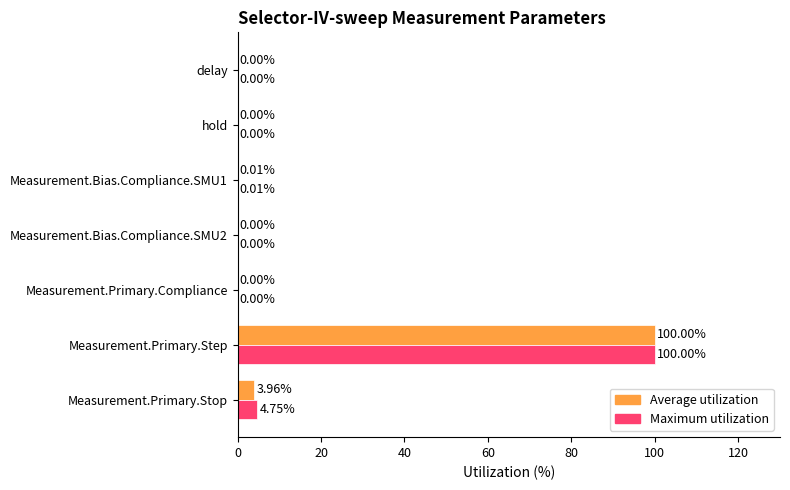

What is the greatest value displayed?

100.0